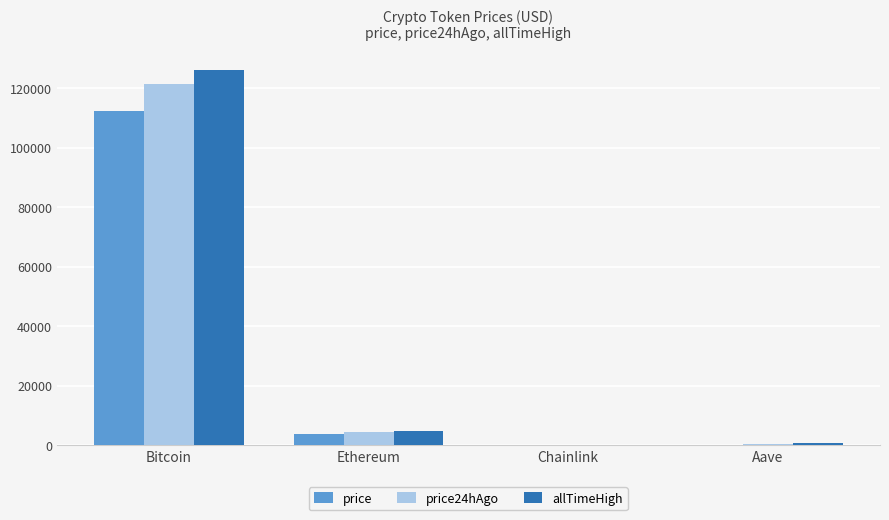

Between Bitcoin and Ethereum, which series saw the biggest shift?

allTimeHigh